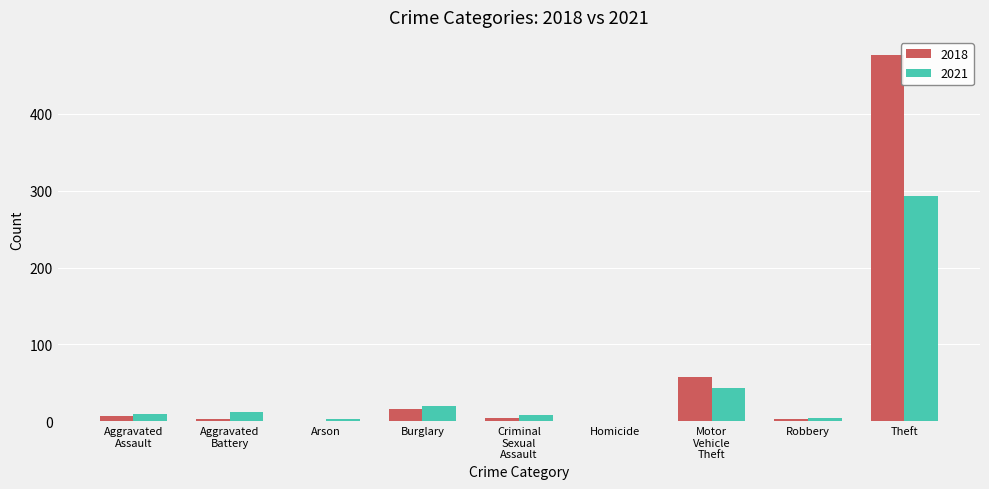

True or false: 2021 has a value of 20 at Burglary.

True